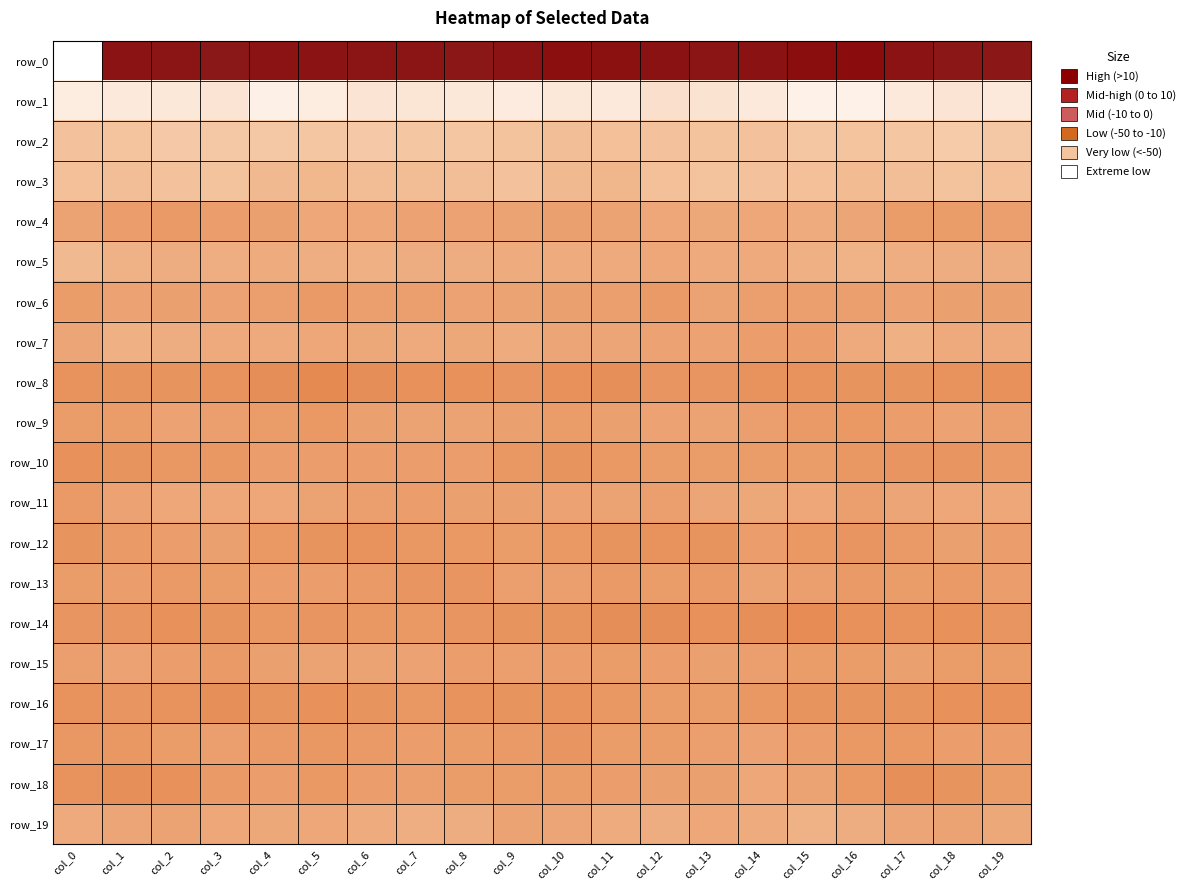

Rank the series at col_13 from highest to lowest value.

row_1, row_3, row_2, row_5, row_4, row_19, row_11, row_9, row_6, row_7, row_15, row_18, row_17, row_10, row_16, row_13, row_8, row_12, row_14, row_0